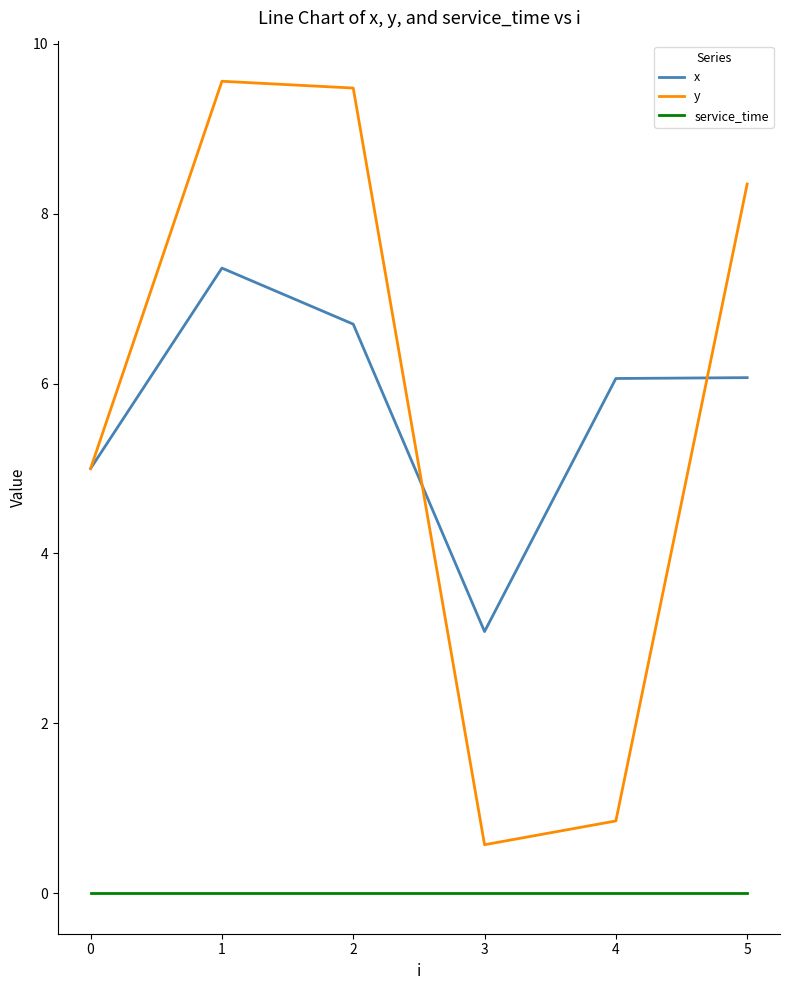

Between 2 and 5, which series saw the biggest shift?

y